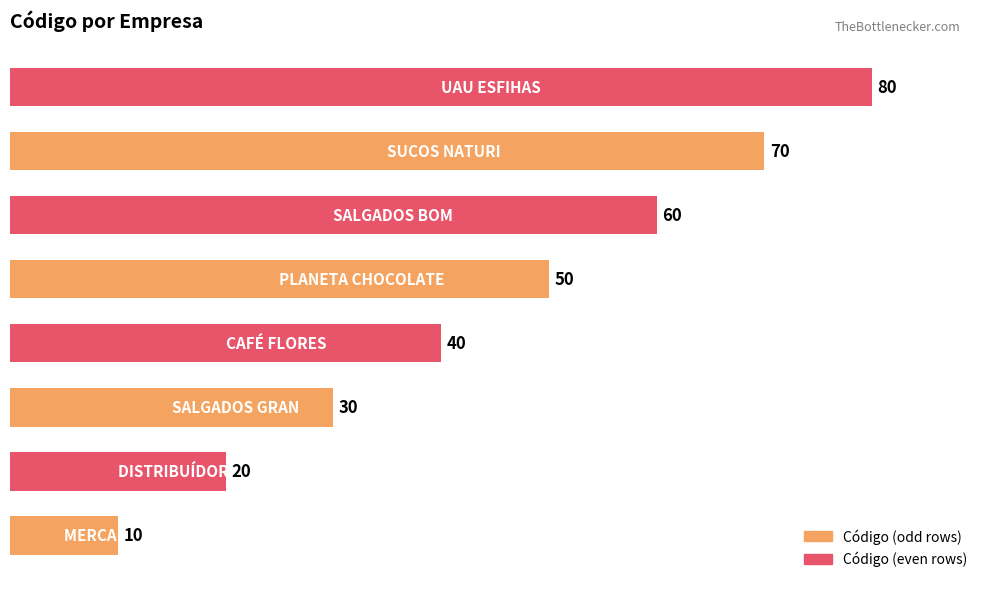

Does the chart contain any negative values?

No